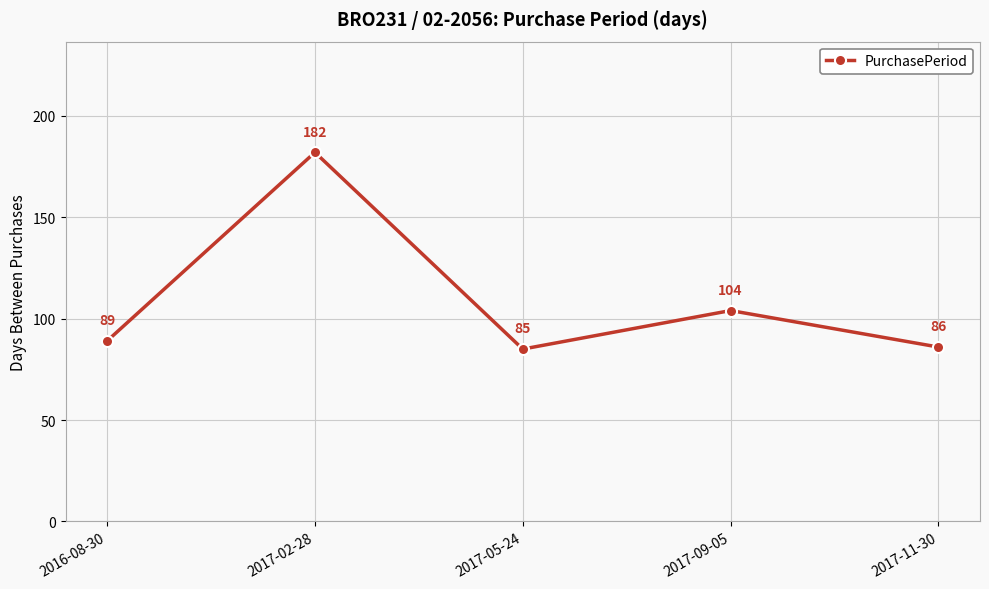

What is the value of the 4th point from the left?

104